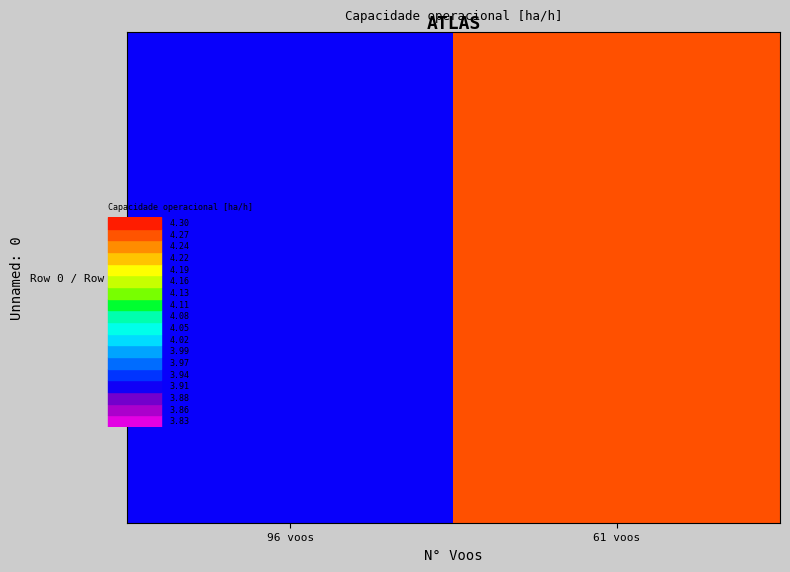

How many values are between 3 and 4?

1